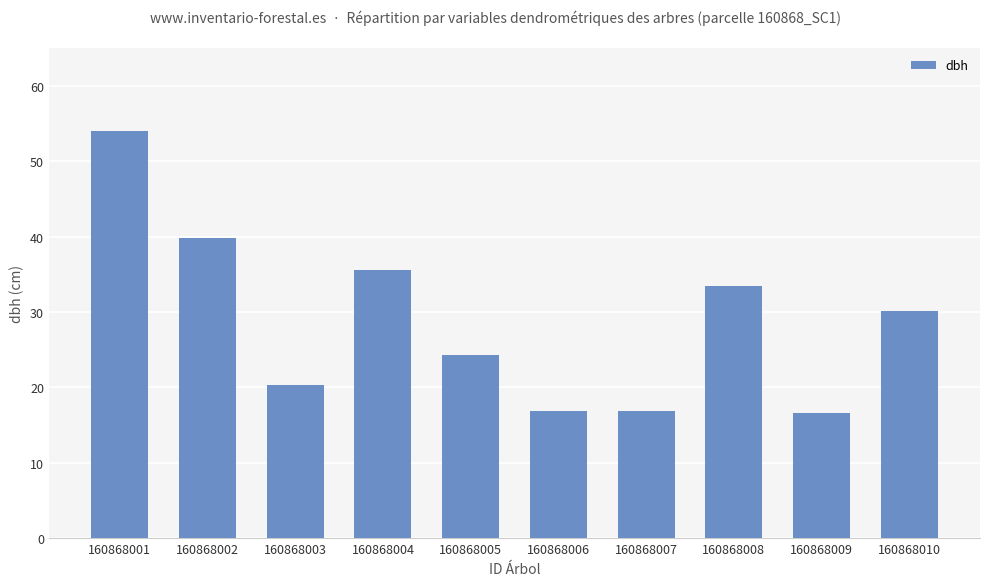

Between 160868002 and 160868010, which is larger?

160868002